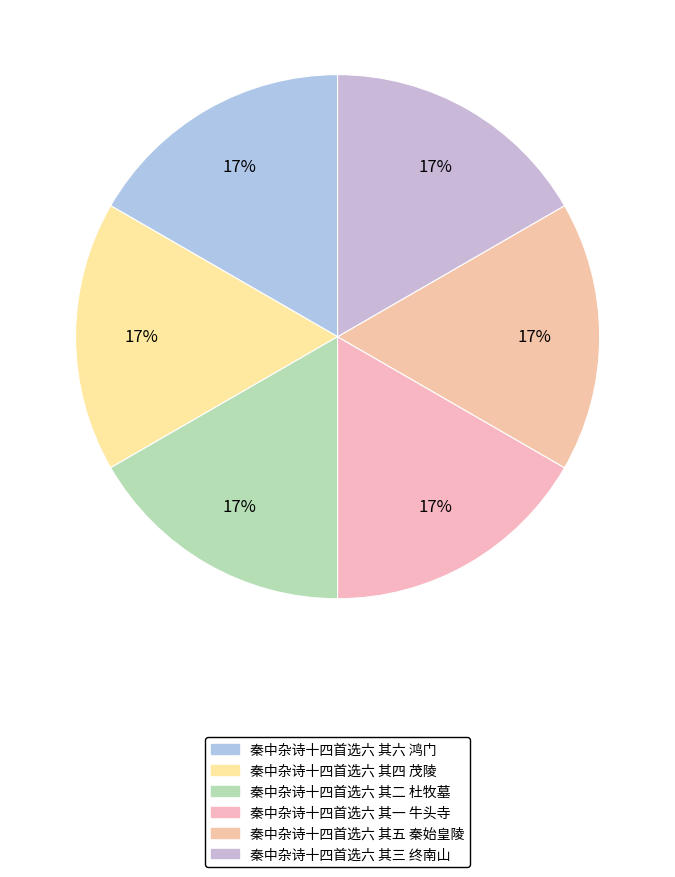

How many segments does this pie chart have?

6